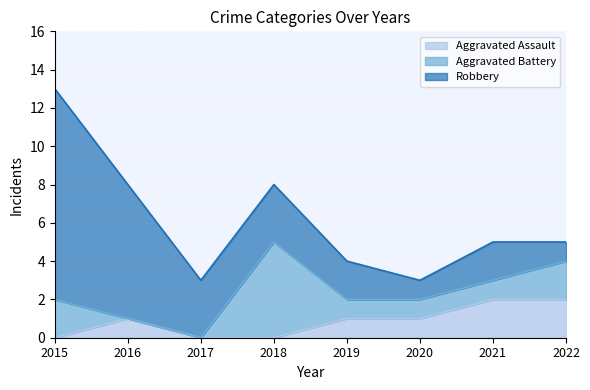

Between which two adjacent categories do Aggravated Assault and Aggravated Battery first intersect?

2015 and 2016